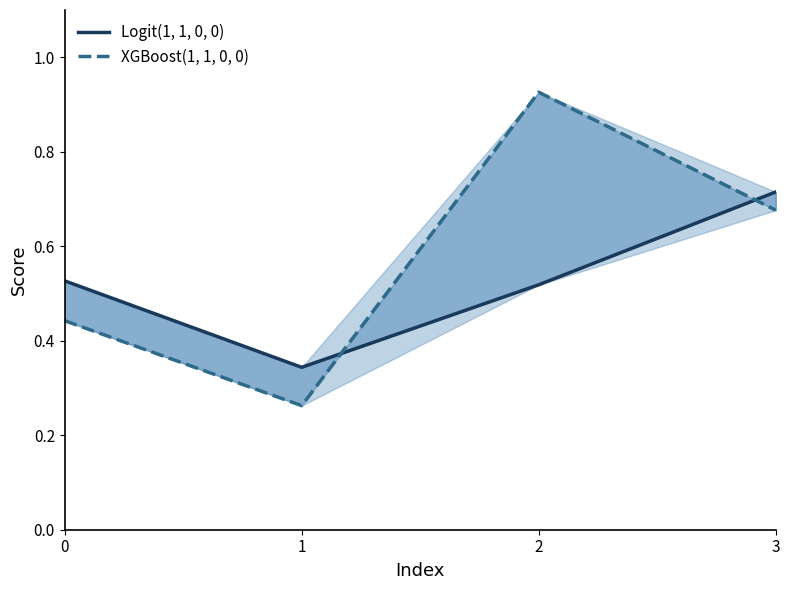

What is the spread (max minus min) of values at 0?

0.1